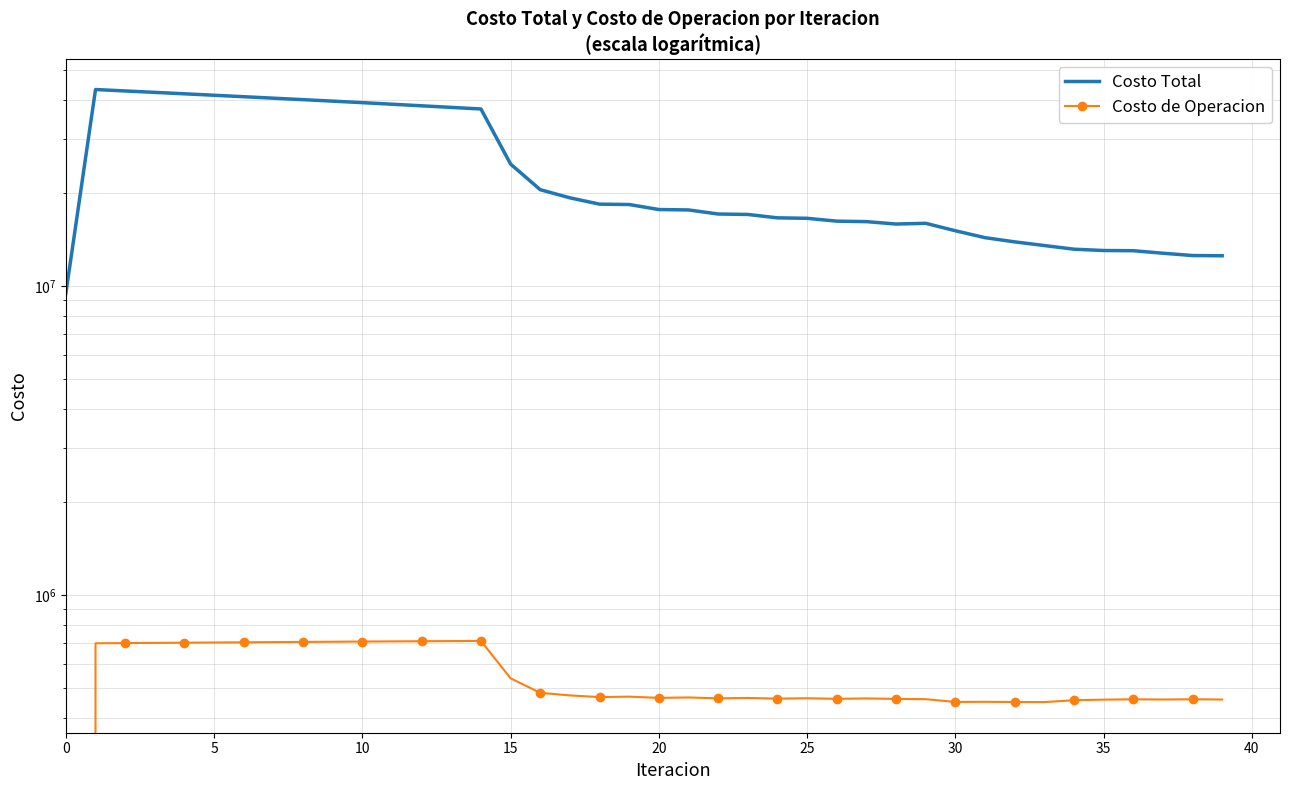

At which category does Costo Total reach its first local valley?

28